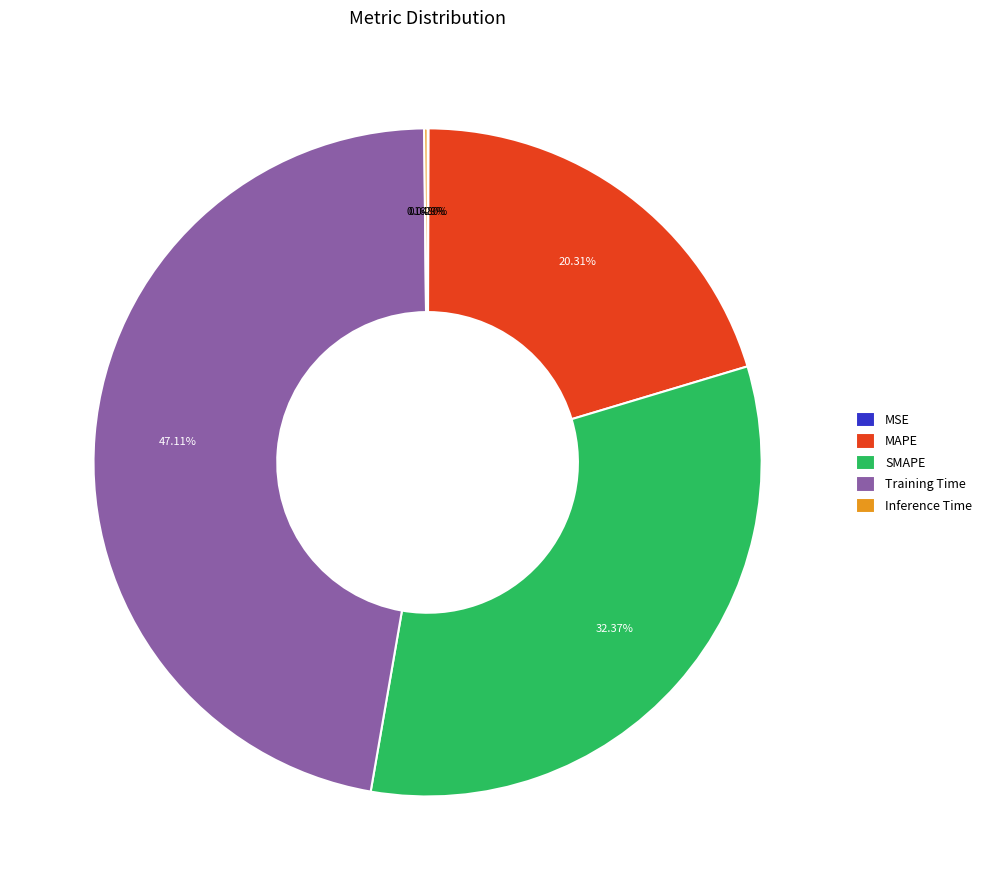

Which category has the biggest portion of the pie?

Training Time